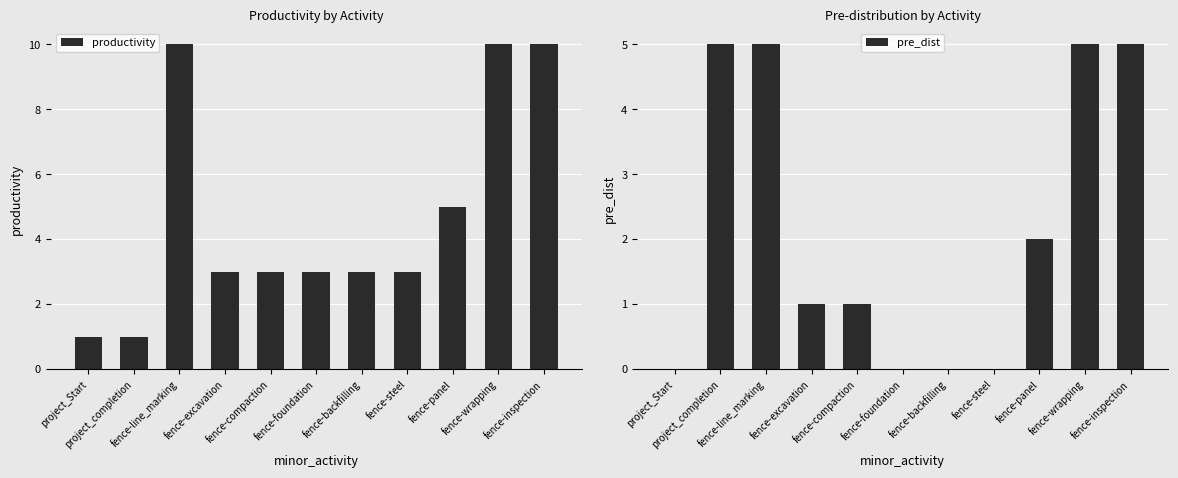

What is the highest value of the pre_dist series?

5